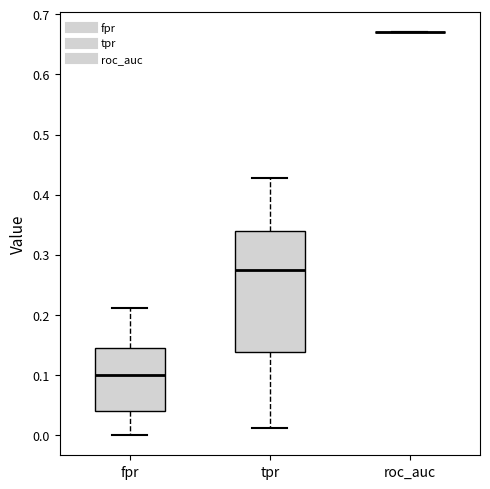

Reading left to right, transcribe this box plot: for each box, give where its median line is, the range the box spans, and where its two whiskers end, as read against the y-axis. The values are not printed on the chart, so give them approximately, as read against the axis.

fpr: median 0.10, box 0.04 to 0.15, whiskers 0.00 to 0.21
tpr: median 0.28, box 0.14 to 0.34, whiskers 0.01 to 0.43
roc_auc: box collapsed to a line at 0.67, whiskers 0.67 to 0.67